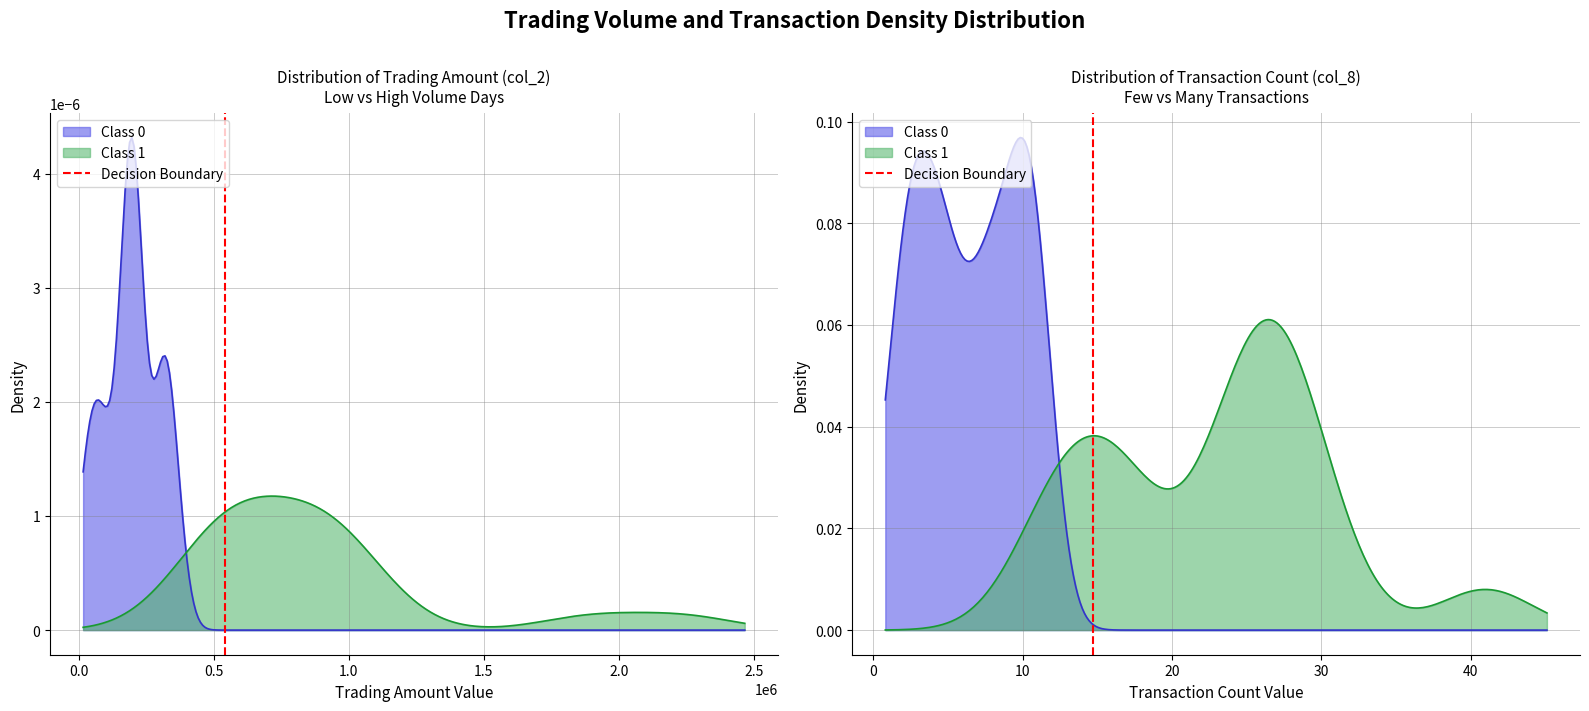

How many values are between 0 and 1?

2